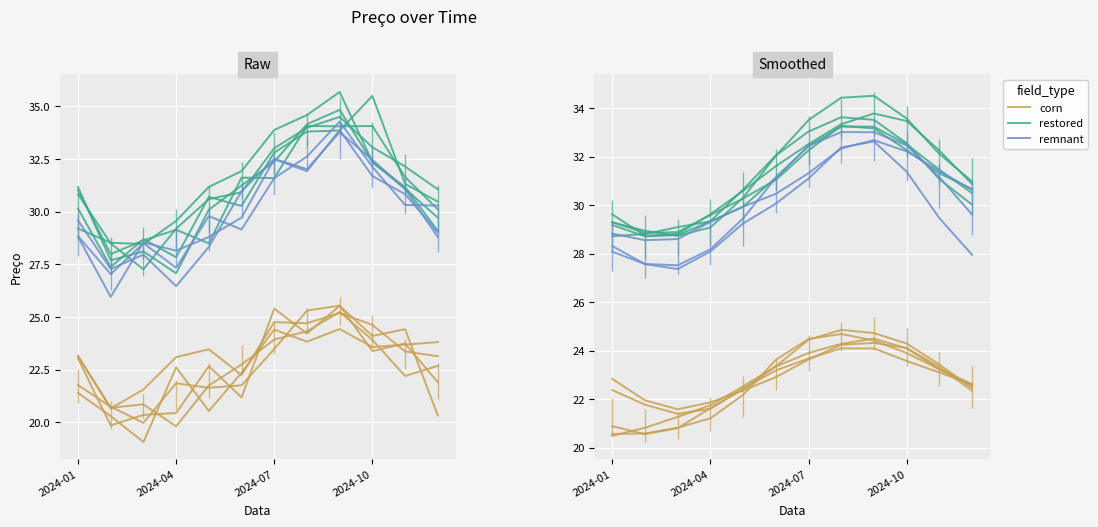

In remnant, how many points are lower than both neighbors (excluding endpoints)?

1